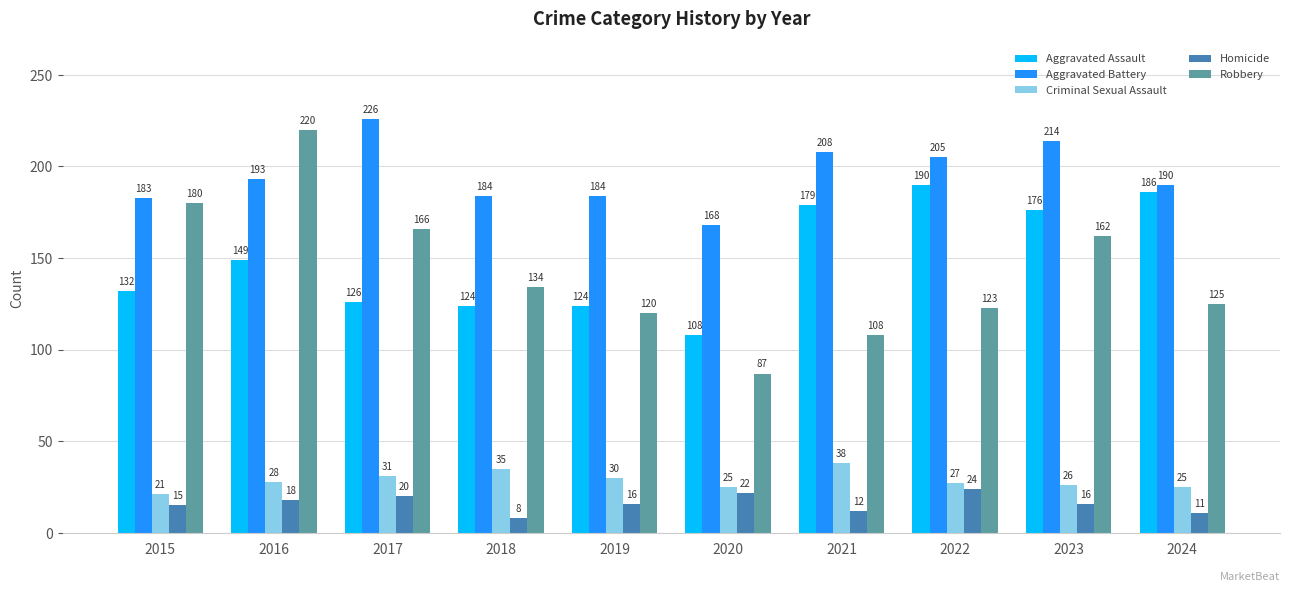

At which category is the sum across all series the highest?

2016